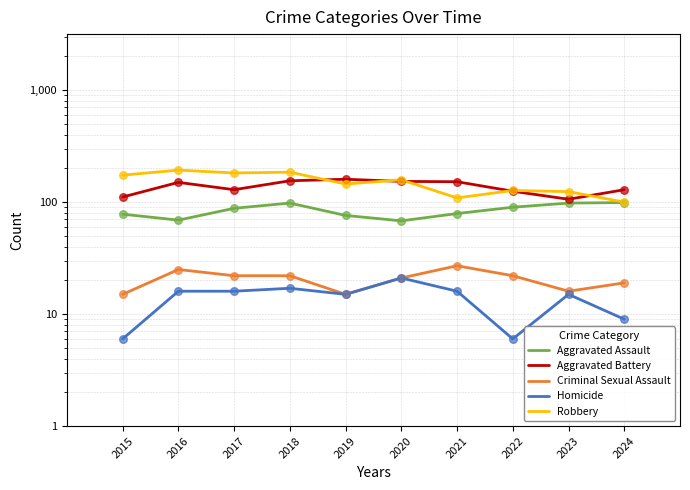

At which category is the sum across all series the highest?

2018